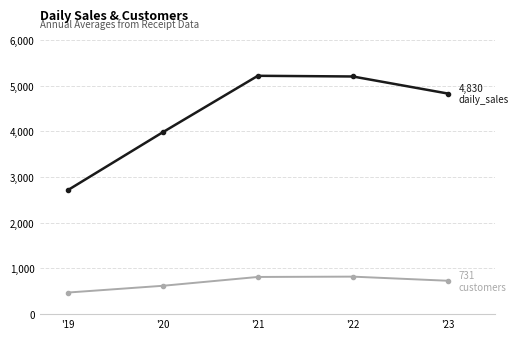

Which category has the lowest value across all series?

'19